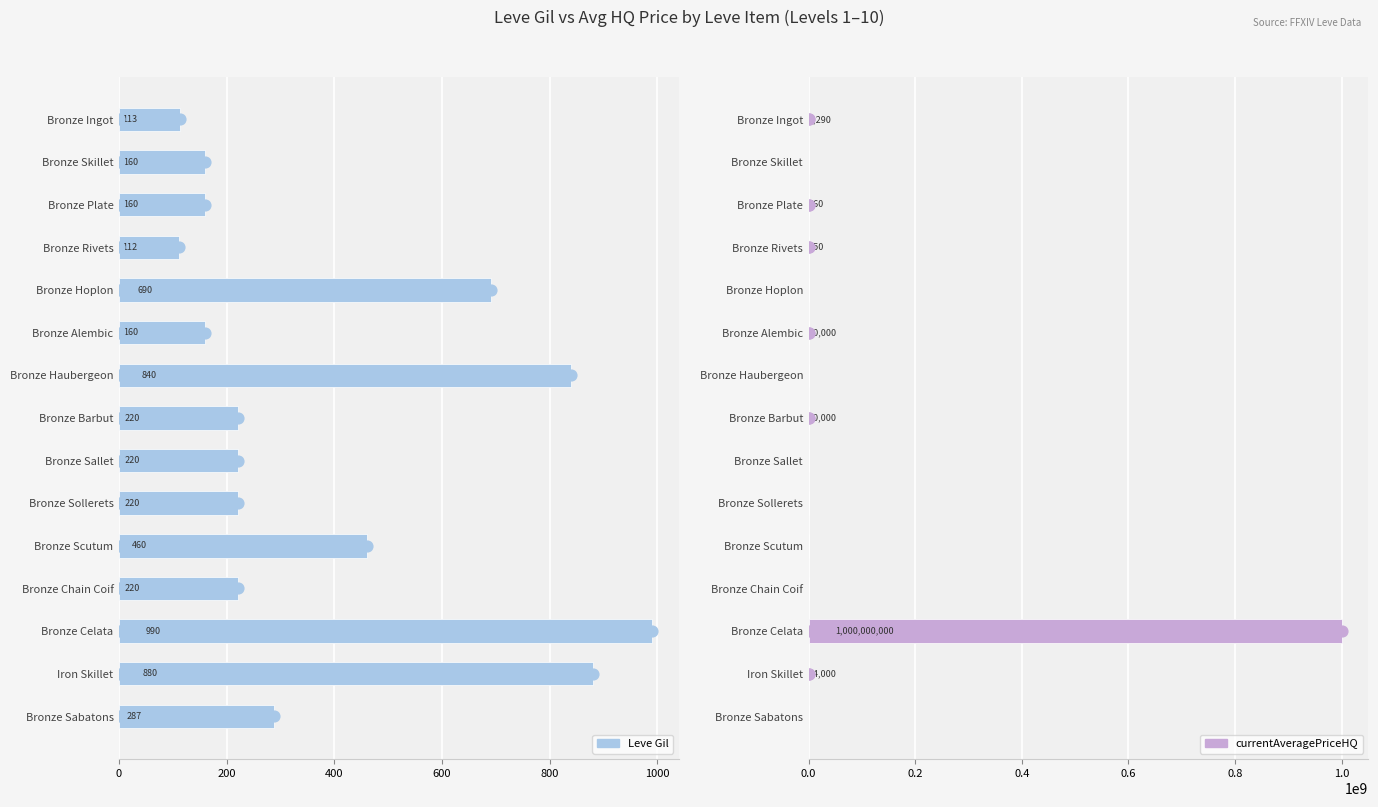

What are all the series names shown in the legend?

Leve Gil, currentAveragePriceHQ